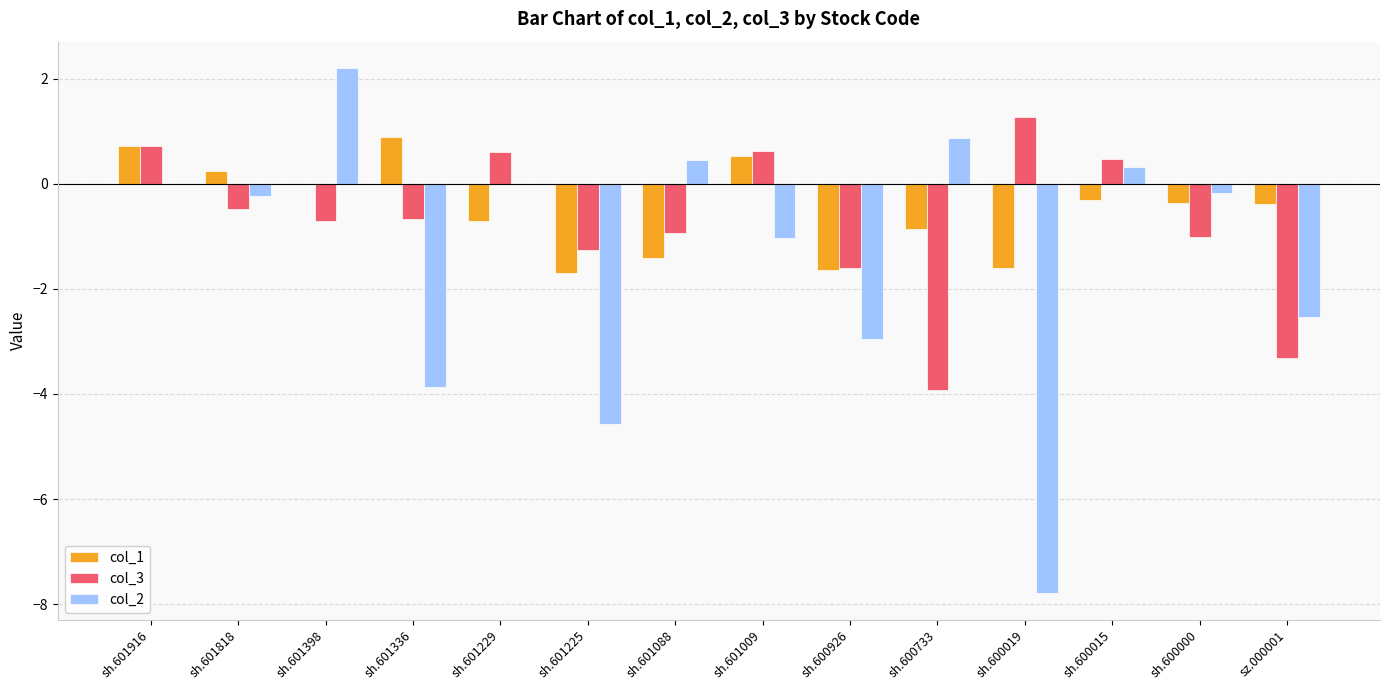

How many groups of bars are there?

14